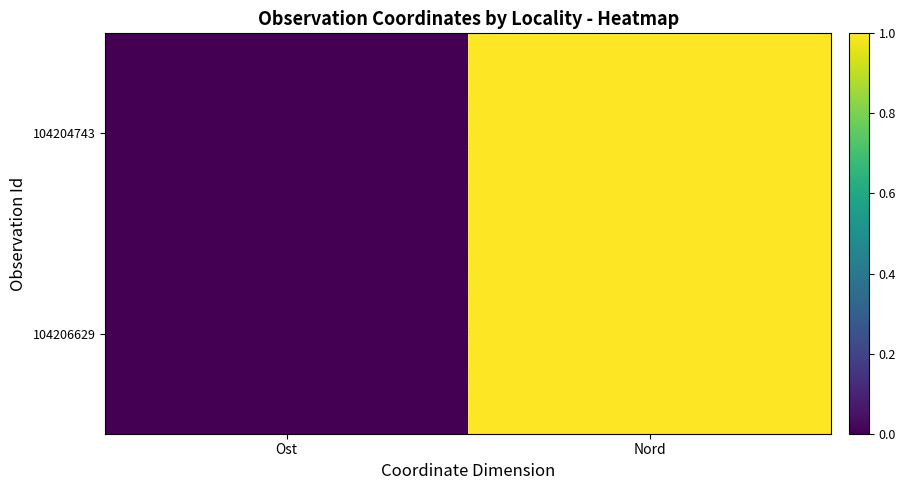

Count the number of data series in this chart.

2